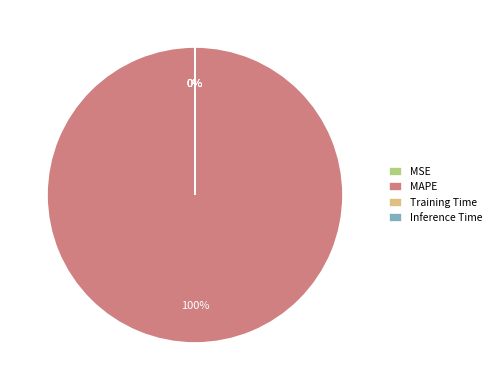

Which category has the biggest portion of the pie?

MAPE